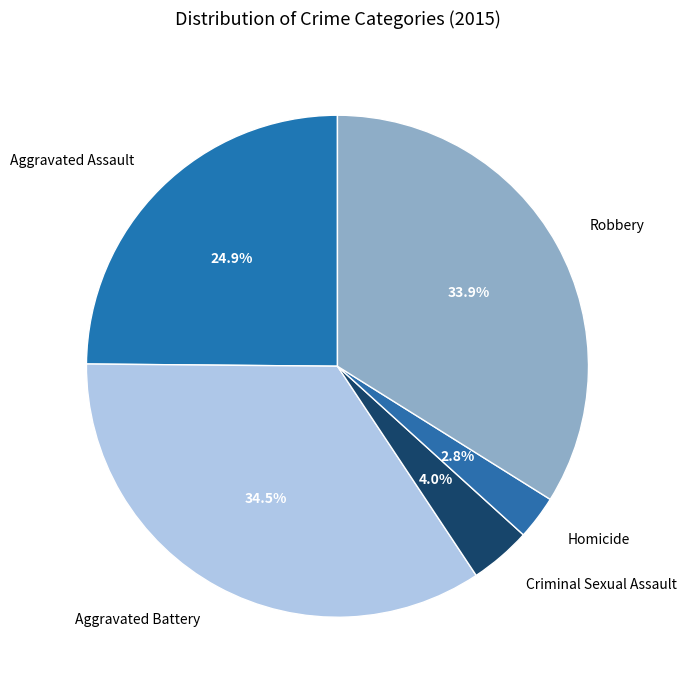

What is the largest slice in the pie chart?

Aggravated Battery